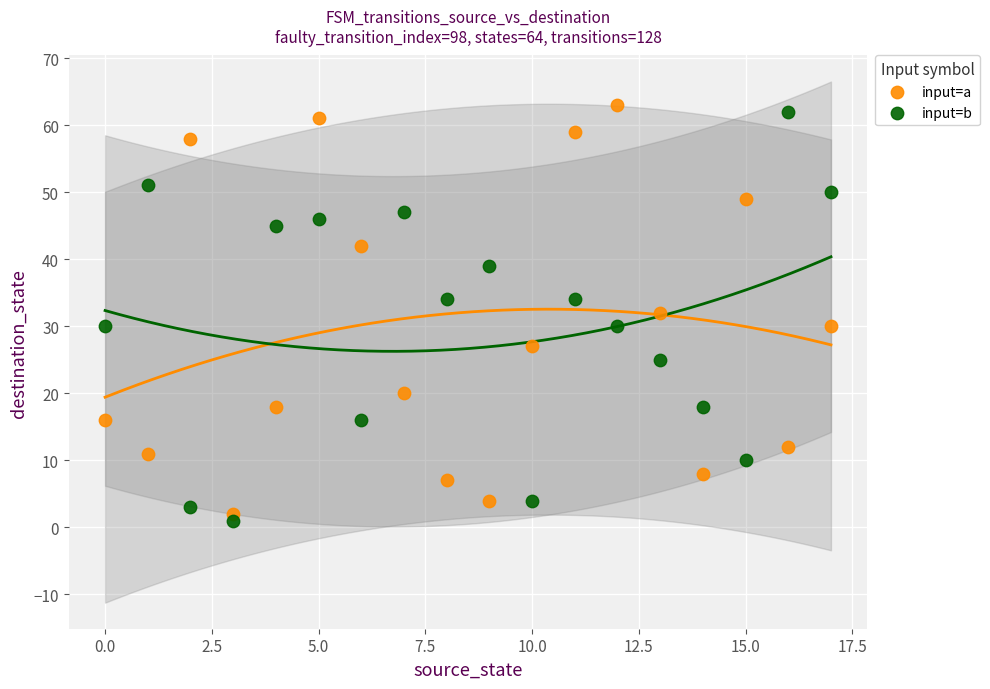

What are all the series names shown in the legend?

input=a, input=b